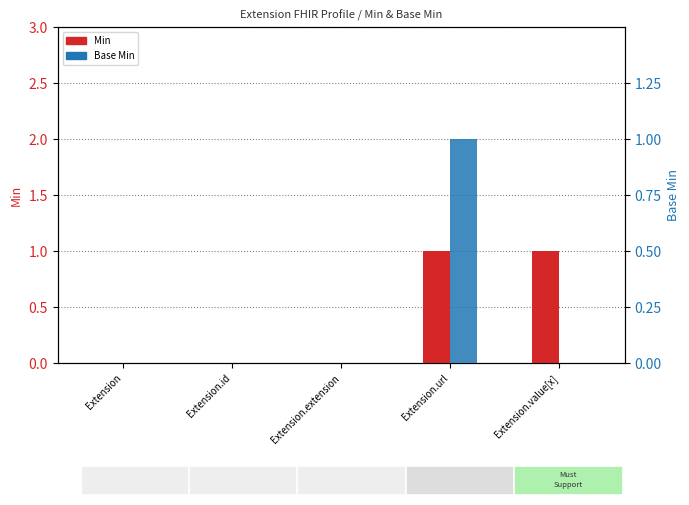

Reading right to left, extract all data points from this chart.

Min: Extension.value[x]=1	Extension.url=1	Extension.extension=0	Extension.id=0	Extension=0
Base Min: Extension.value[x]=0	Extension.url=1	Extension.extension=0	Extension.id=0	Extension=0